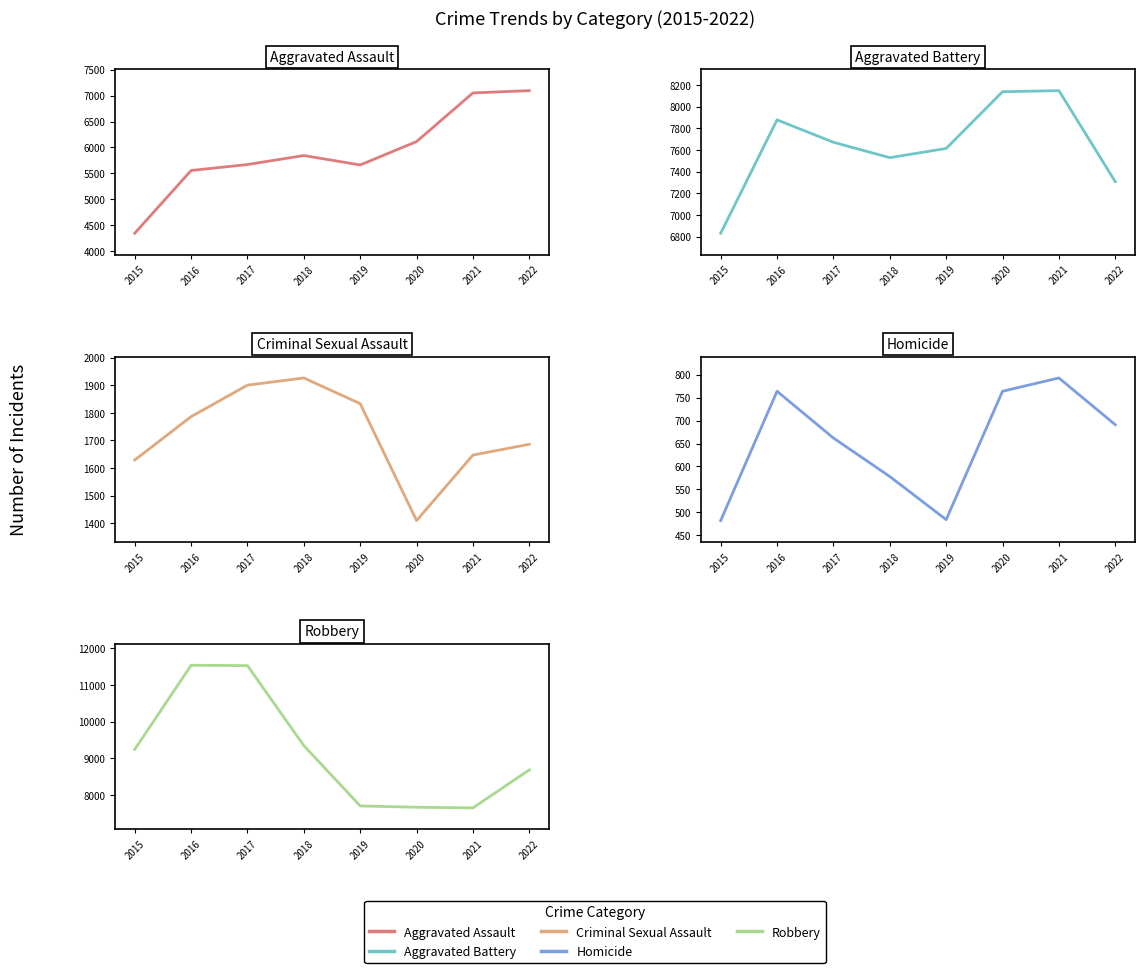

What is the value of the Aggravated Assault point at the 1st from the left?

4349